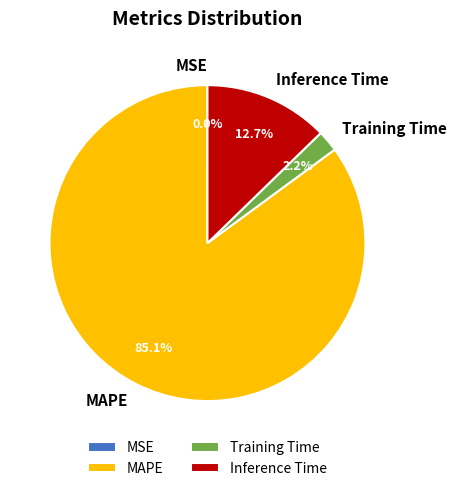

To the nearest percent, what percentage of the pie is Inference Time?

13%